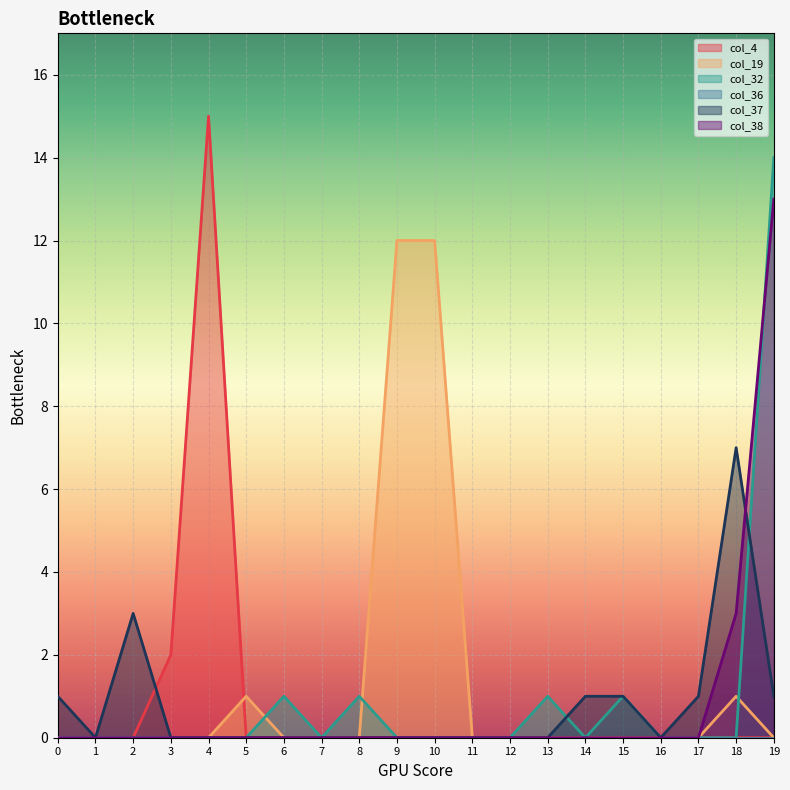

Does the chart display data point markers on the line(s)?

No